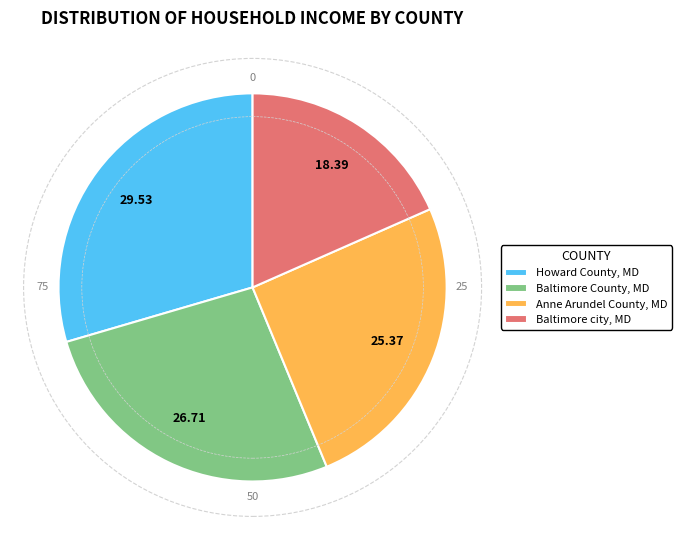

What is the largest slice in the pie chart?

Howard County, MD